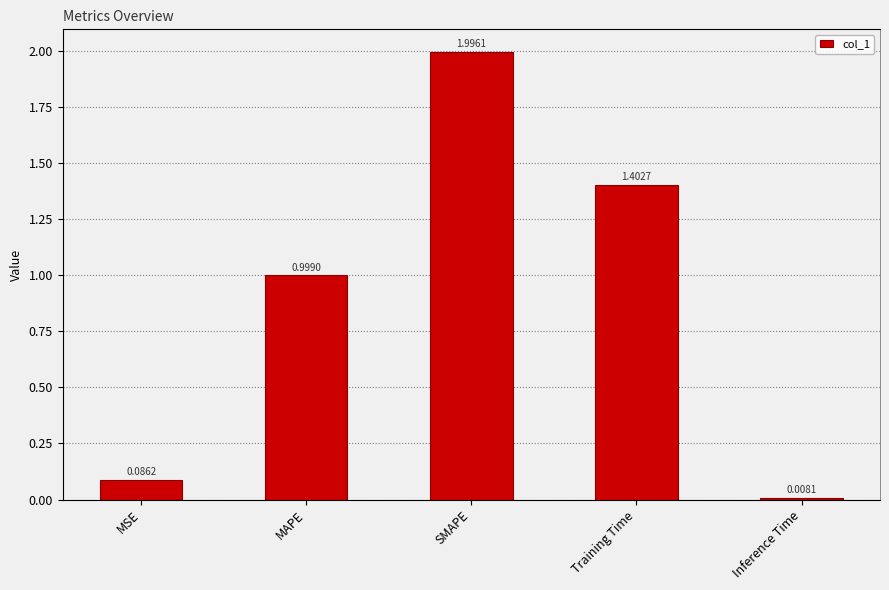

What is the difference between the maximum and minimum values?

2.0